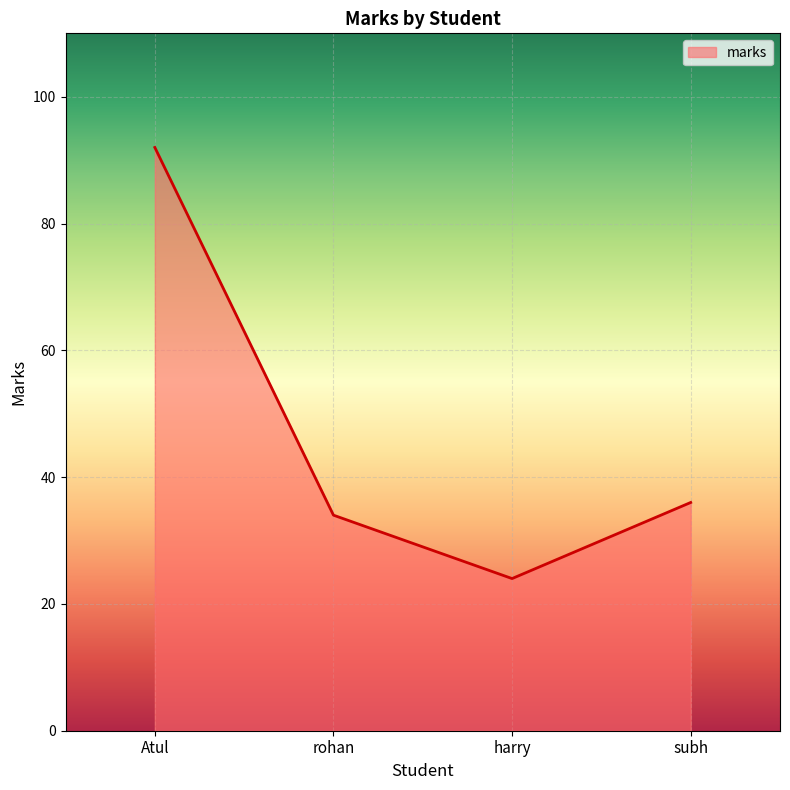

Is it true that the value at harry is 11?

False